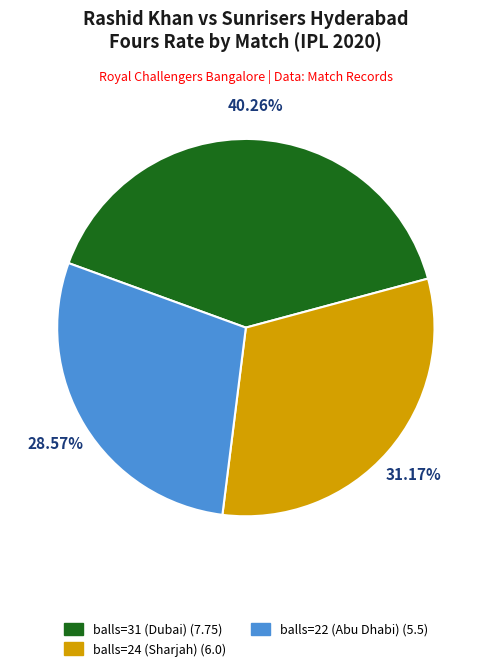

To the nearest percent, what portion does balls=22 (Abu Dhabi) represent?

29%